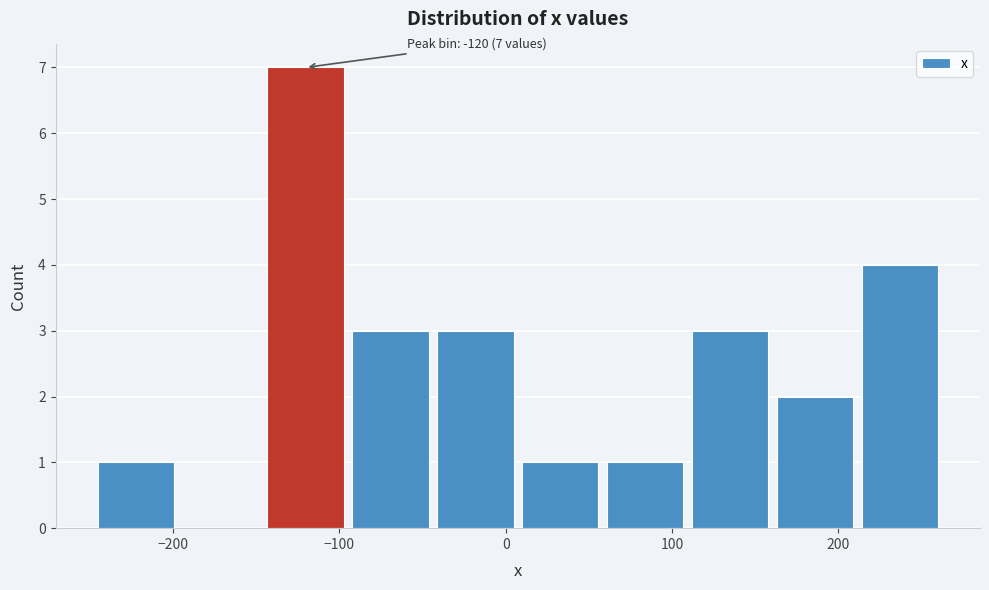

Over which range of the x-axis is the bar tallest?

-150 to -90